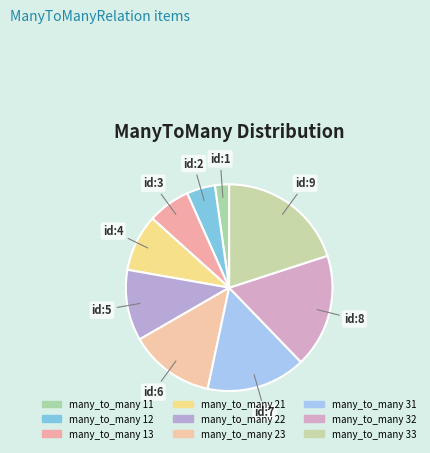

Count the number of slices in the pie.

9